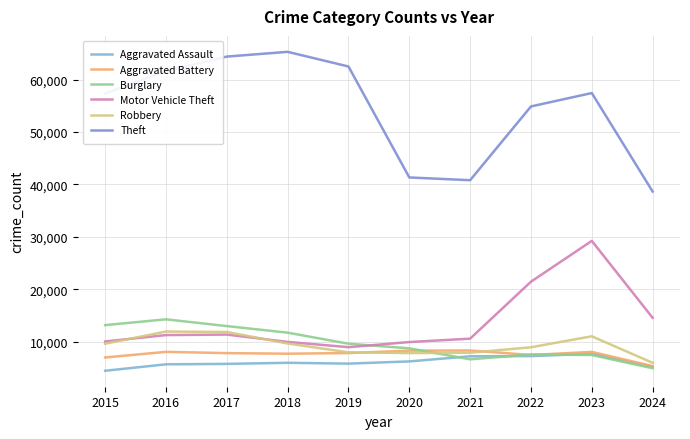

Is the value of Motor Vehicle Theft at 2024 greater than the value of Theft at 2020?

No